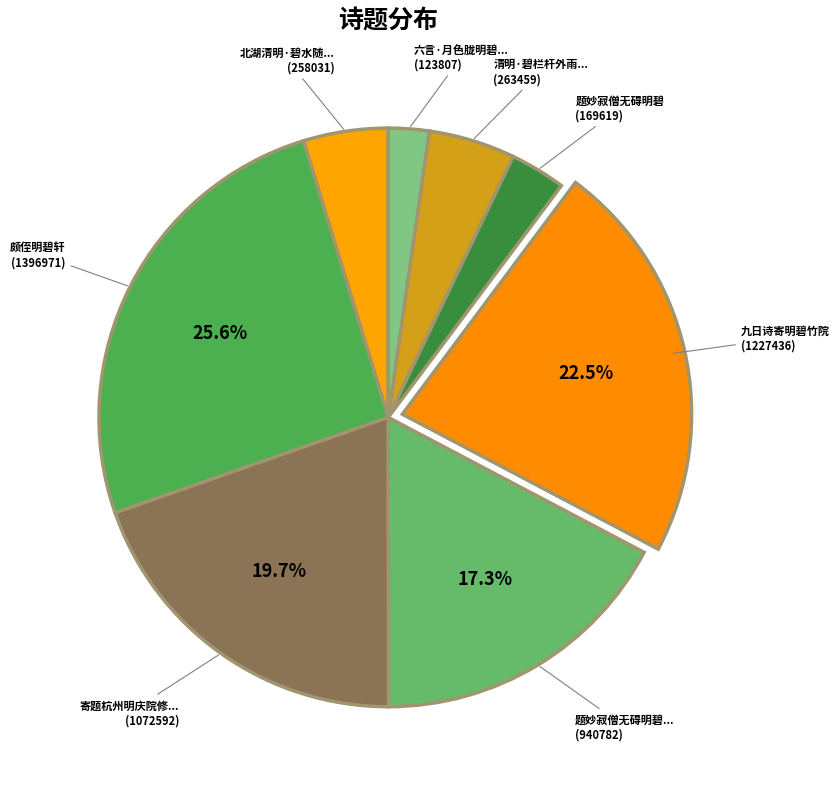

Is there any slice that represents more than half of the pie?

No